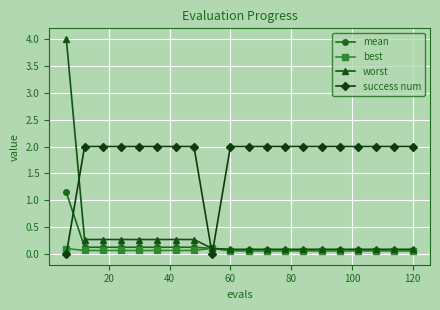

What is the value of the worst point at the 6th from the left?

0.3